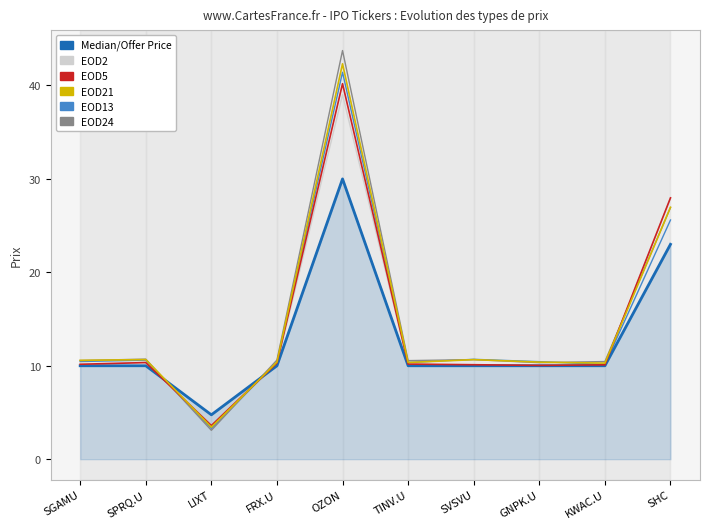

What value does the Median/Offer Price series have at TINV.U?

10.0